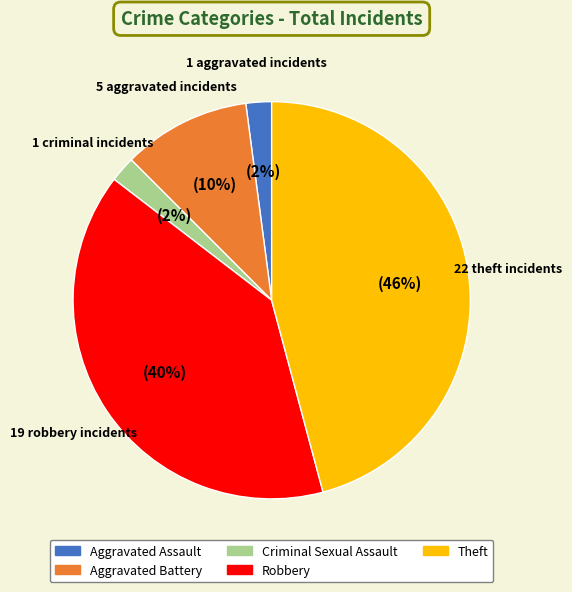

The Criminal Sexual Assault slice represents 15% of the pie. True or false?

False